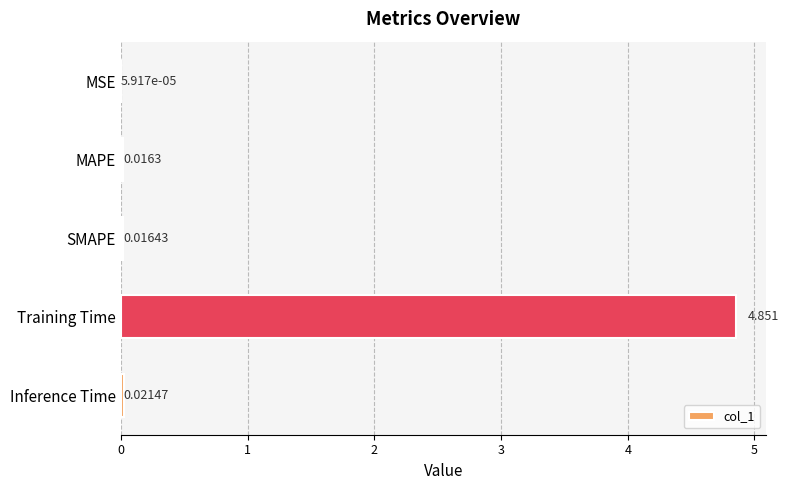

Which has a higher value, MAPE or MSE?

MAPE